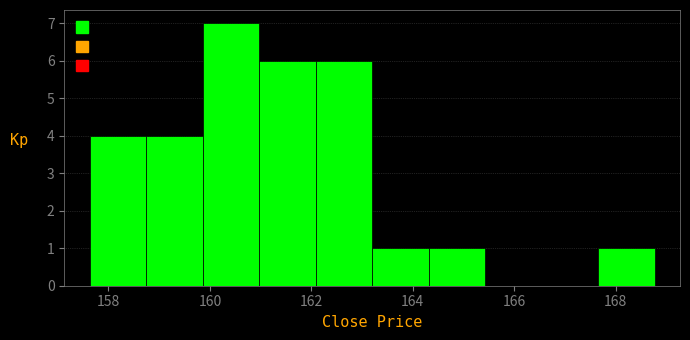

How tall is the bar that spans 162.0 to 163.2 on the x-axis? Neither the bar edges nor the heights are printed on the chart, so give them approximately, as read against the axes.

6